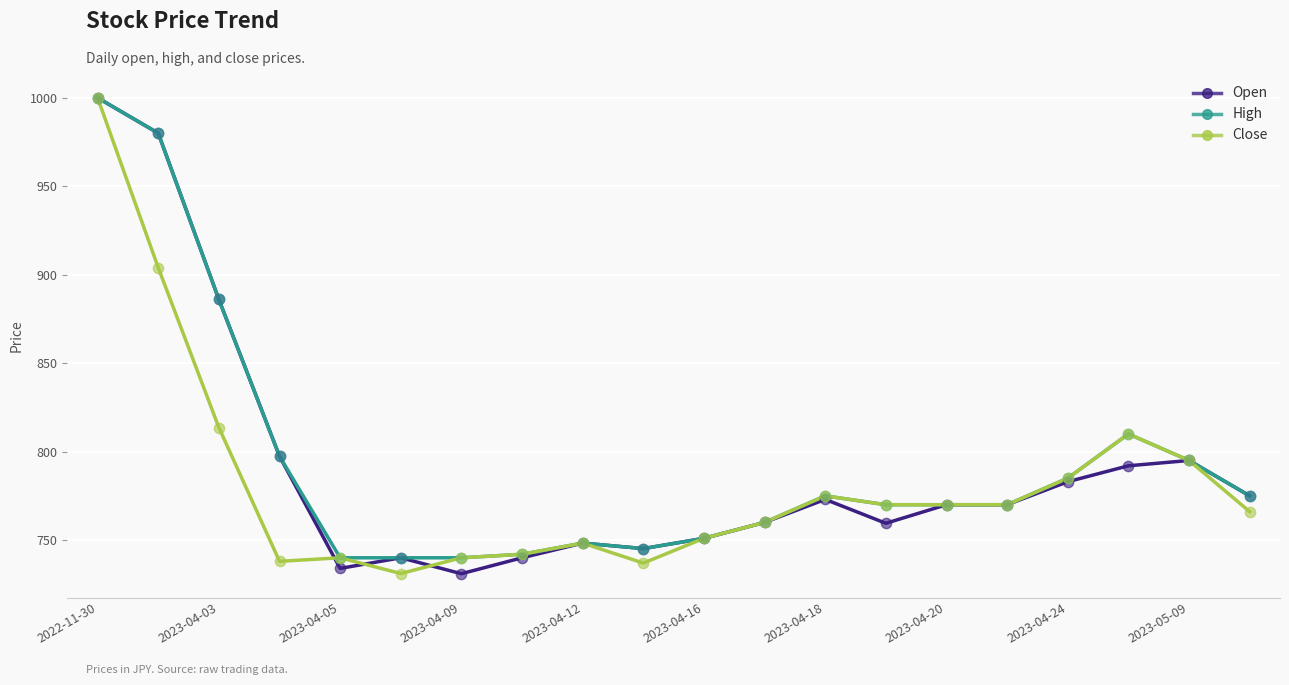

What is the maximum value shown in the chart?

1000.0